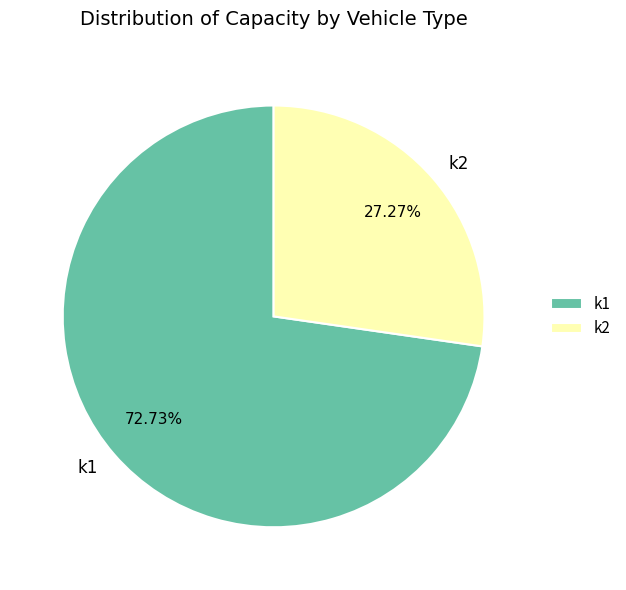

Does any single category account for the majority?

Yes